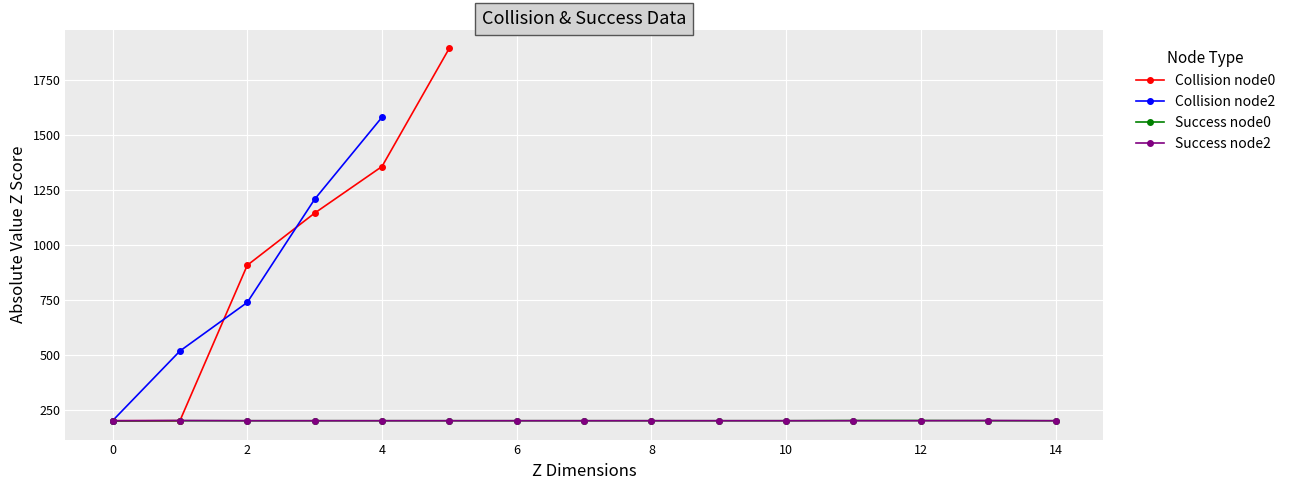

What is the lowest value of the Success node2 series?

201